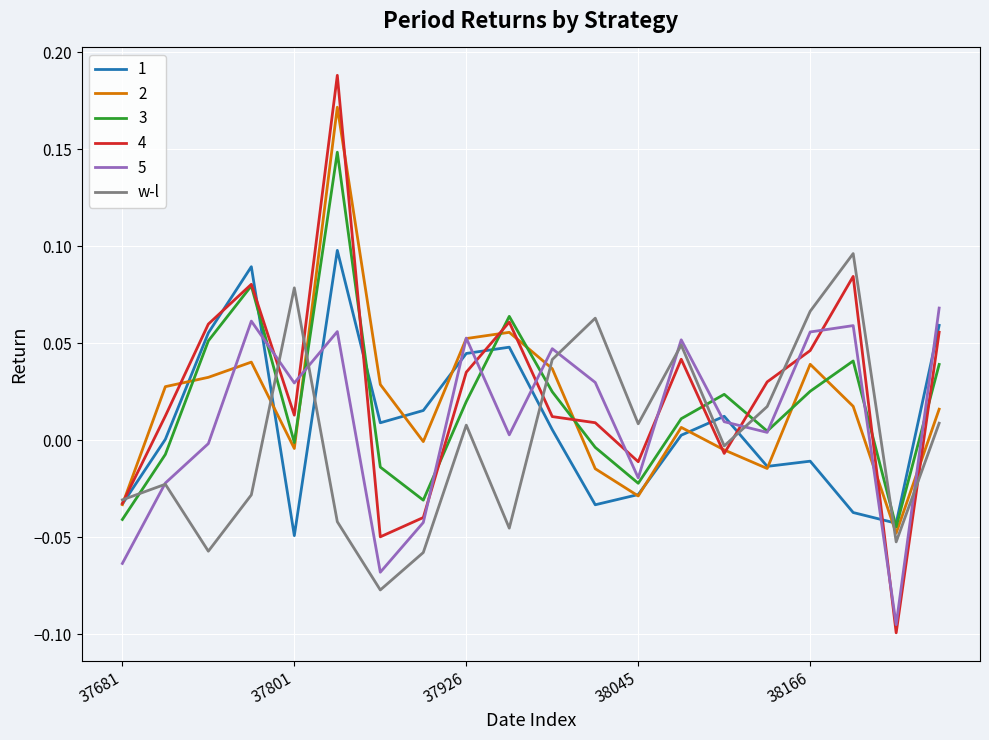

Which series has the largest range (max minus min)?

4